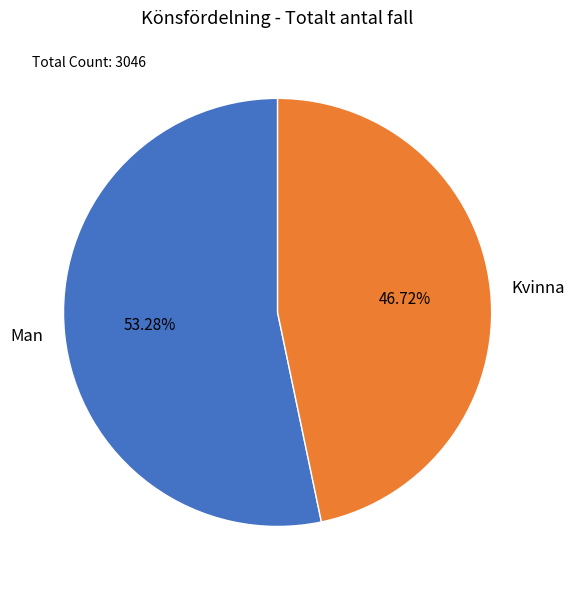

Is it true that Man is 53% of the pie?

True